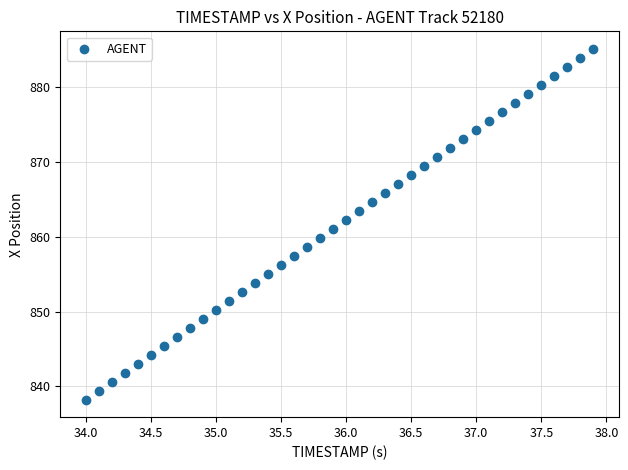

What is the range of Y values (max minus min)?

46.9